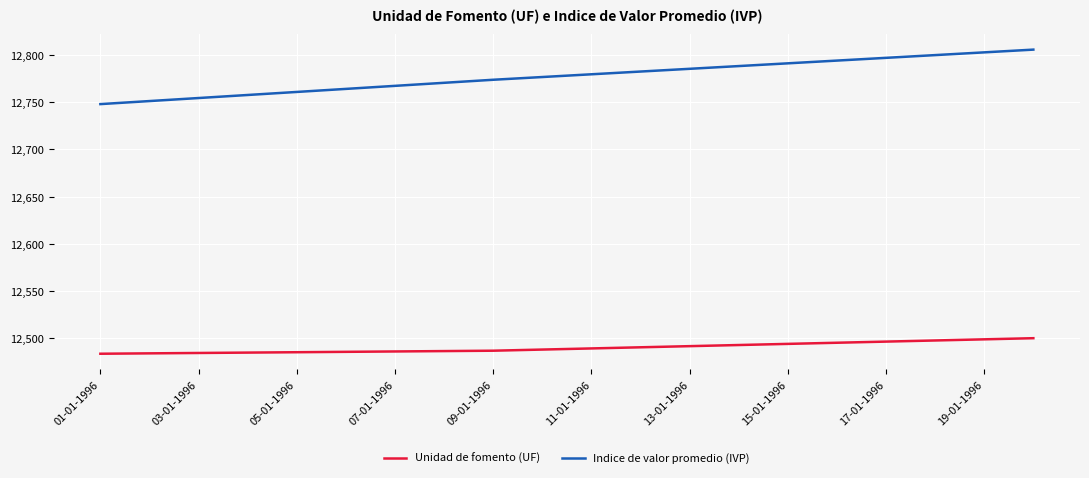

Which series has the widest spread of values?

Indice de valor promedio (IVP)